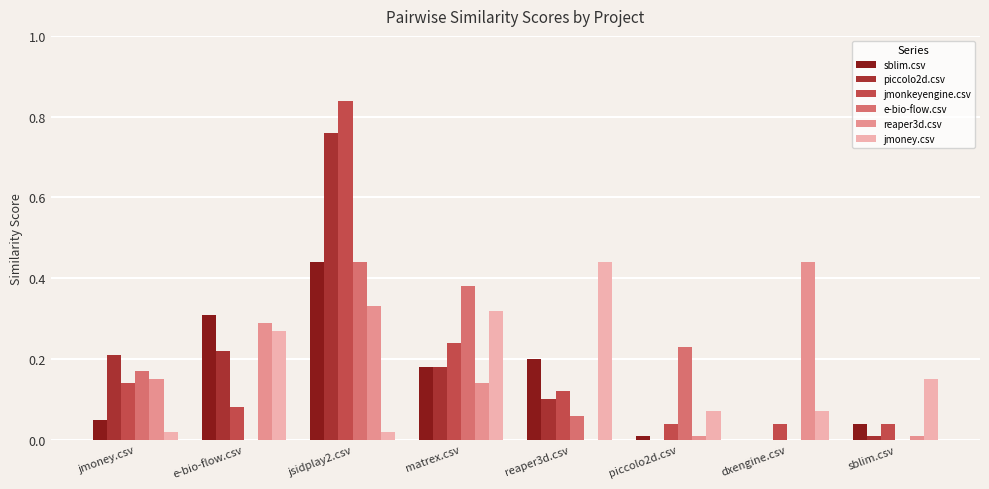

What is the total value across all series at jmoney.csv?

0.7